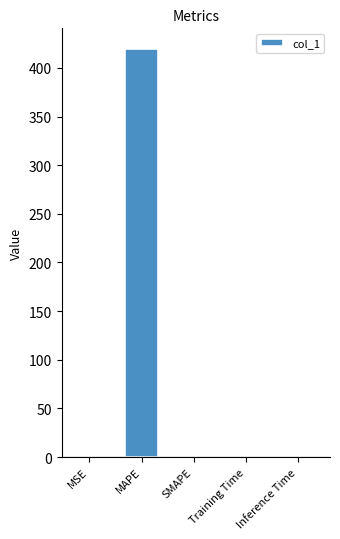

What is the label of the 5th bar from the right?

MSE